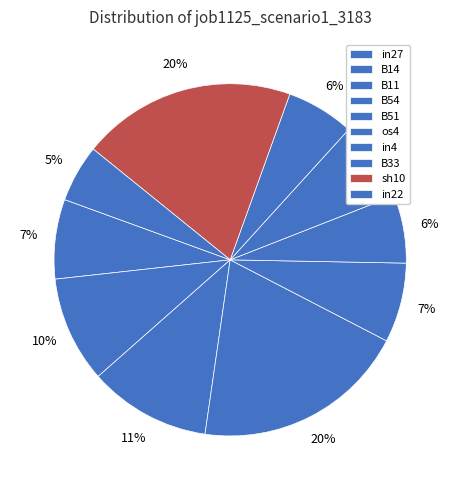

True or false: sh10 accounts for 14% of the total.

False